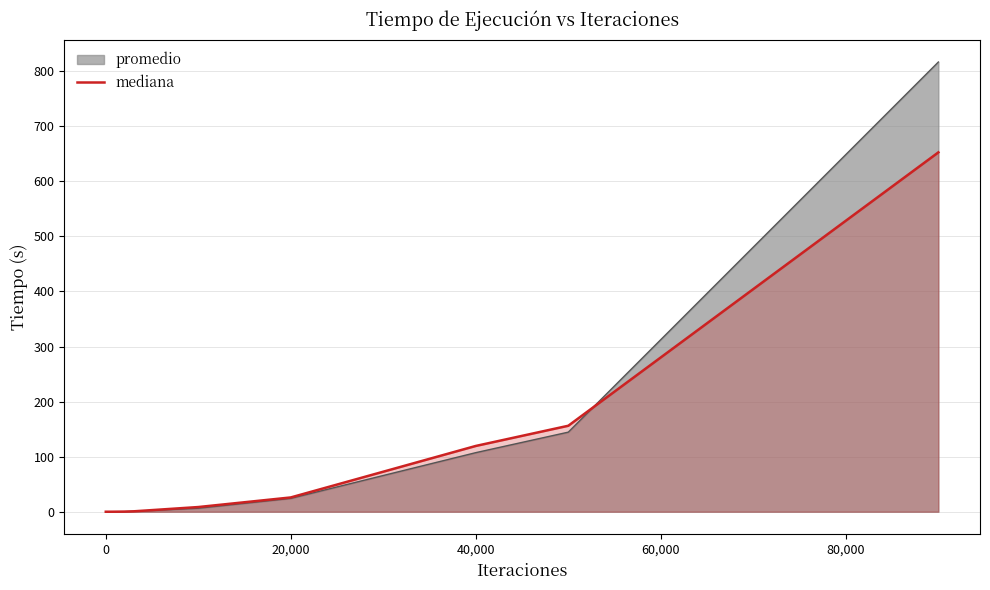

True or false: mediana has a value of 26.0 at 20,000.

True